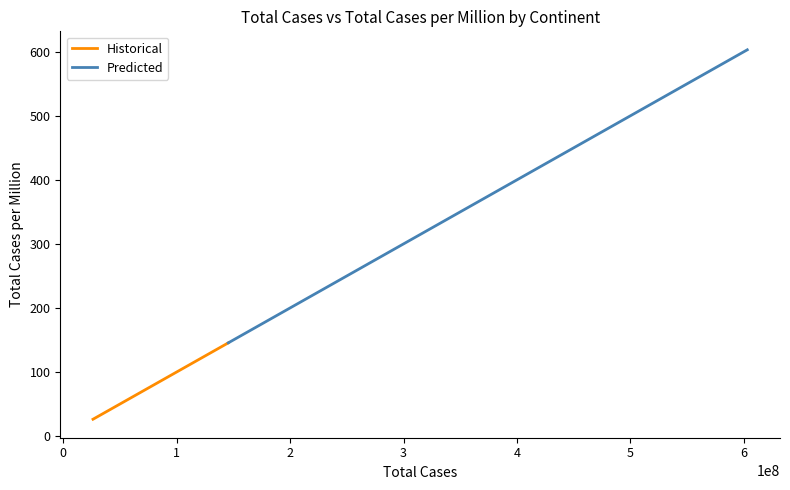

What is the minimum value shown in the chart?

26.3